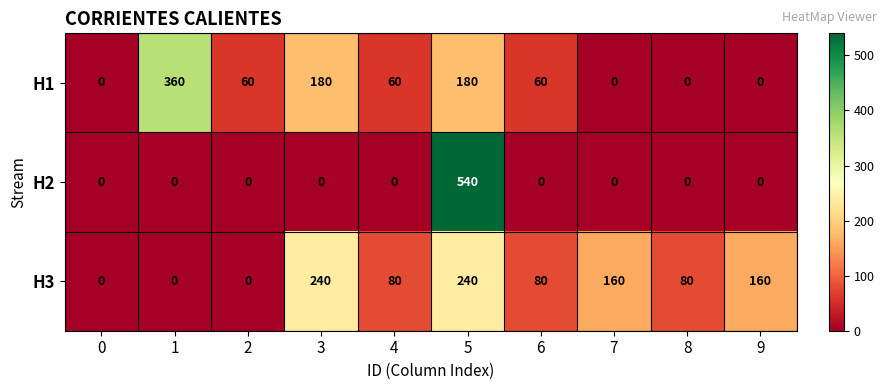

What is the average value of the H1 series?

90